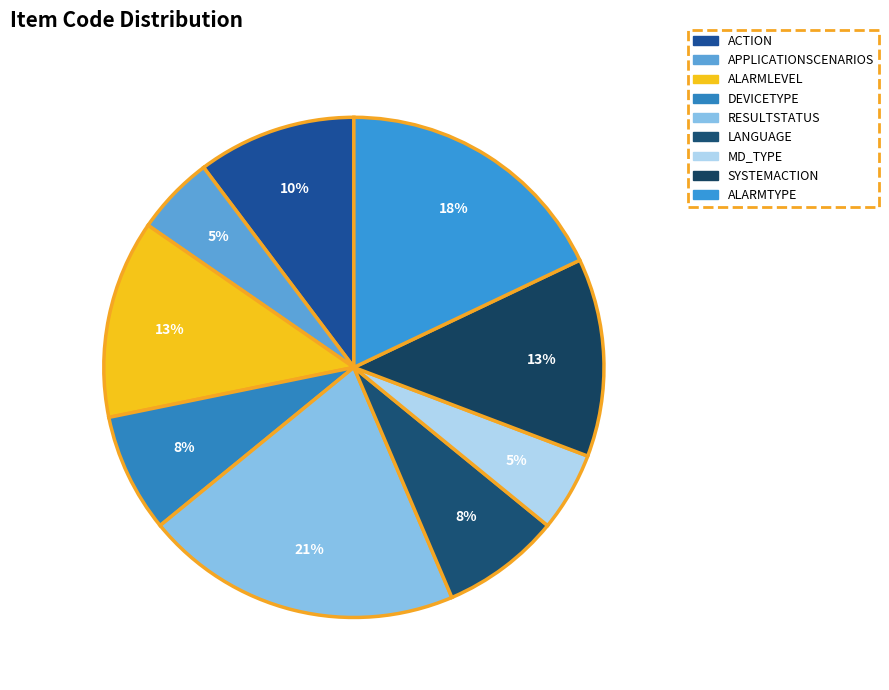

What is the ratio of the value at MD_TYPE to the value at ALARMLEVEL?

0.4